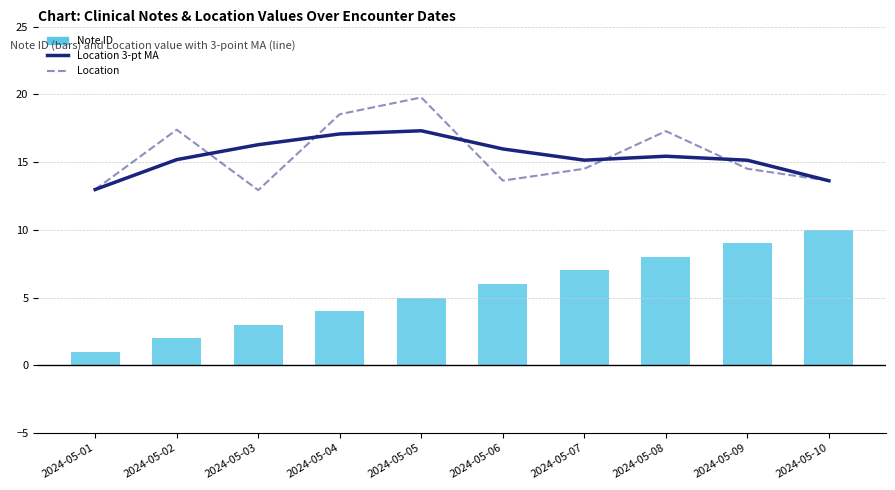

Count the number of data series in this chart.

3